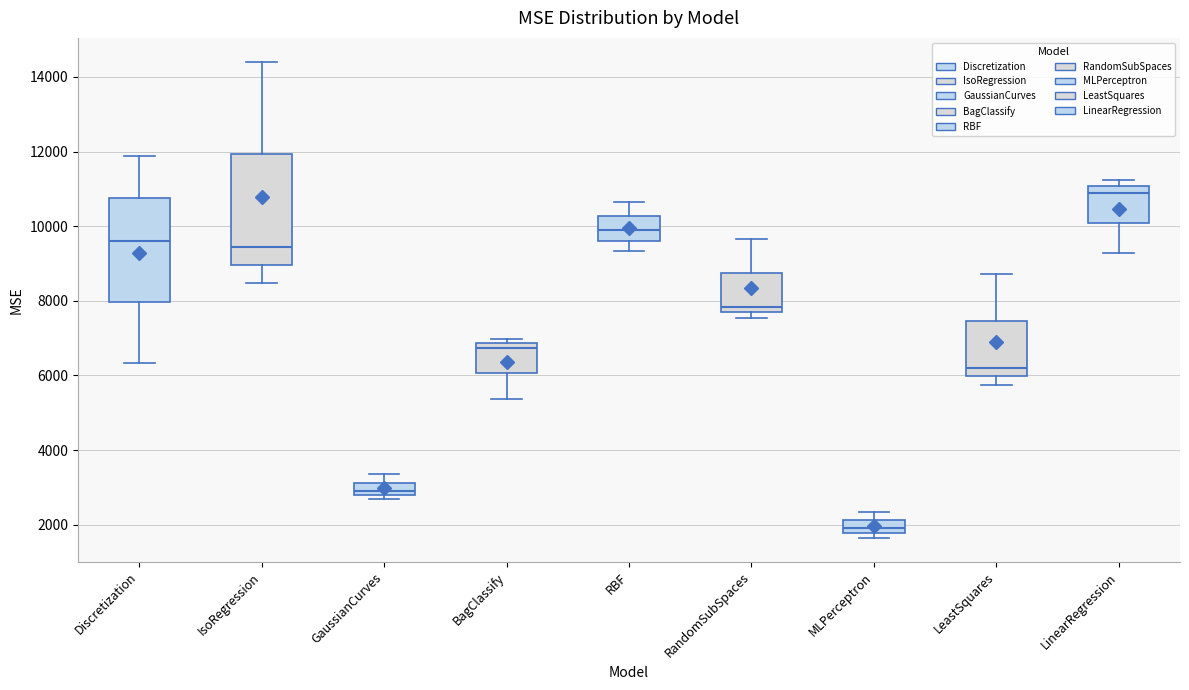

Reading left to right, read every box against the y-axis: the position of its median line, the range the box covers, and the ends of its whiskers. The values are not printed on the chart, so give them approximately, as read against the axis.

Discretization: median 9600, box 8000 to 10800, whiskers 6400 to 11800
IsoRegression: median 9400, box 9000 to 12000, whiskers 8400 to 14400
GaussianCurves: median 3000, box 2800 to 3200, whiskers 2600 to 3400
BagClassify: median 6800 (just below the box's upper edge), box 6000 to 6800, whiskers 5400 to 7000
RBF: median 9800, box 9600 to 10200, whiskers 9400 to 10600
RandomSubSpaces: median 7800, box 7600 to 8800, whiskers 7600 (just below the box's lower edge) to 9600
MLPerceptron: median 2000, box 1800 to 2200, whiskers 1600 to 2400
LeastSquares: median 6200, box 6000 to 7400, whiskers 5800 to 8800
LinearRegression: median 11000 (just below the box's upper edge), box 10000 to 11000, whiskers 9200 to 11200